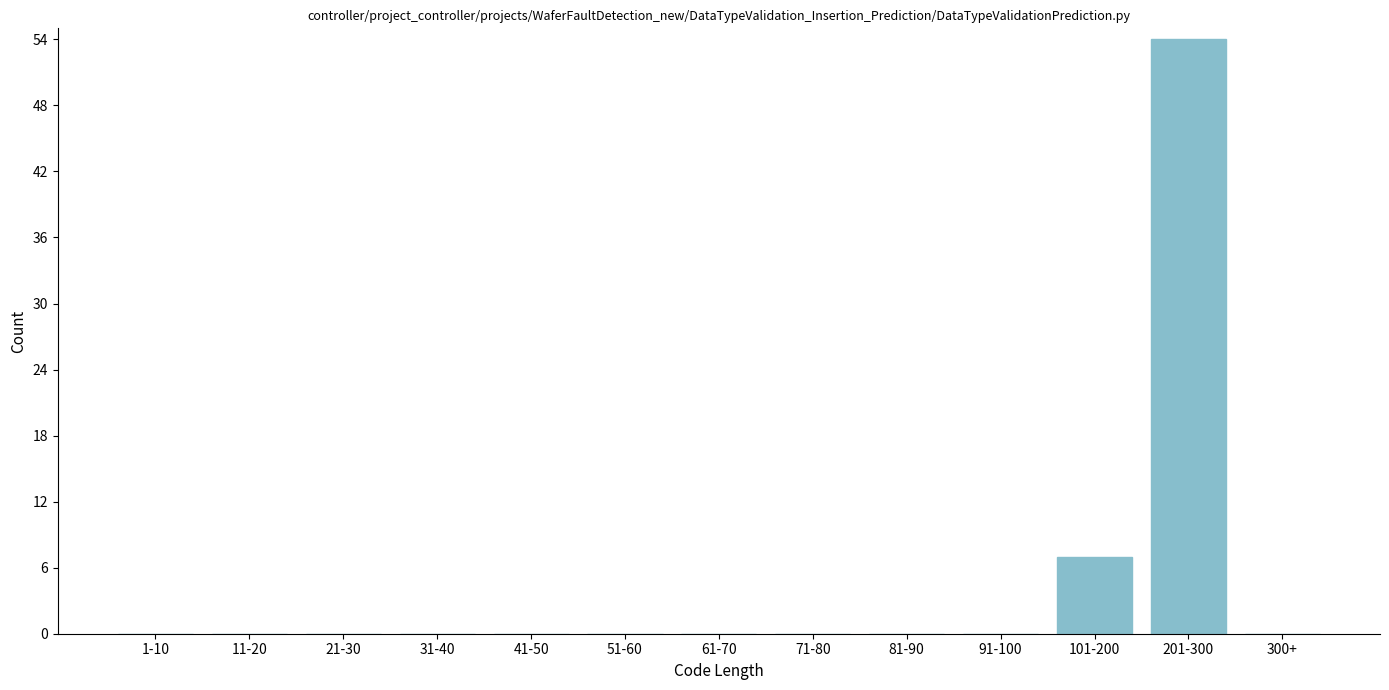

Reading left to right, extract all data points from this chart.

1-10=0	11-20=0	21-30=0	31-40=0	41-50=0	51-60=0	61-70=0	71-80=0	81-90=0	91-100=0	101-200=7	201-300=54	300+=0